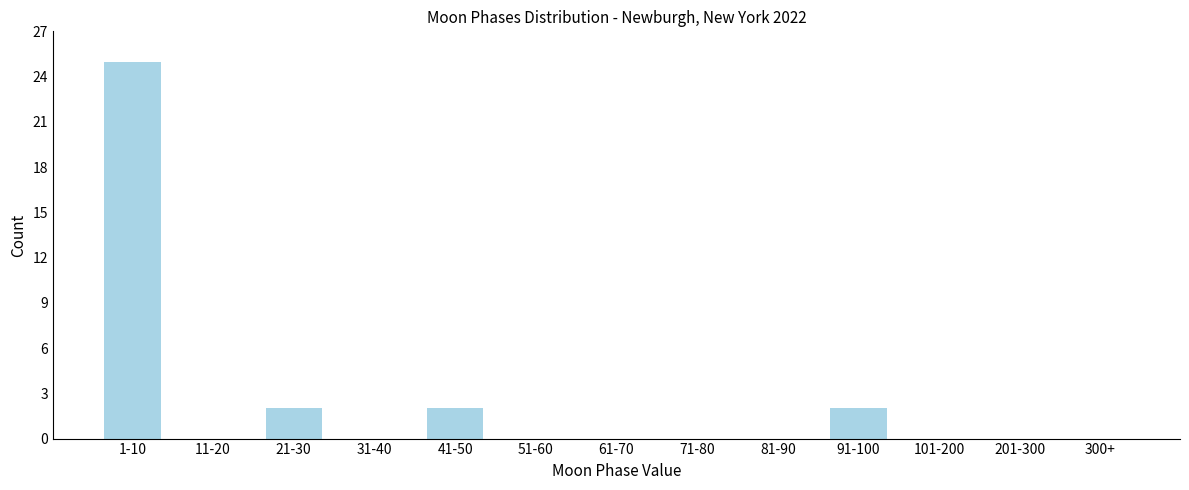

Reading left to right, extract all data points from this chart.

1-10=25	11-20=0	21-30=2	31-40=0	41-50=2	51-60=0	61-70=0	71-80=0	81-90=0	91-100=2	101-200=0	201-300=0	300+=0